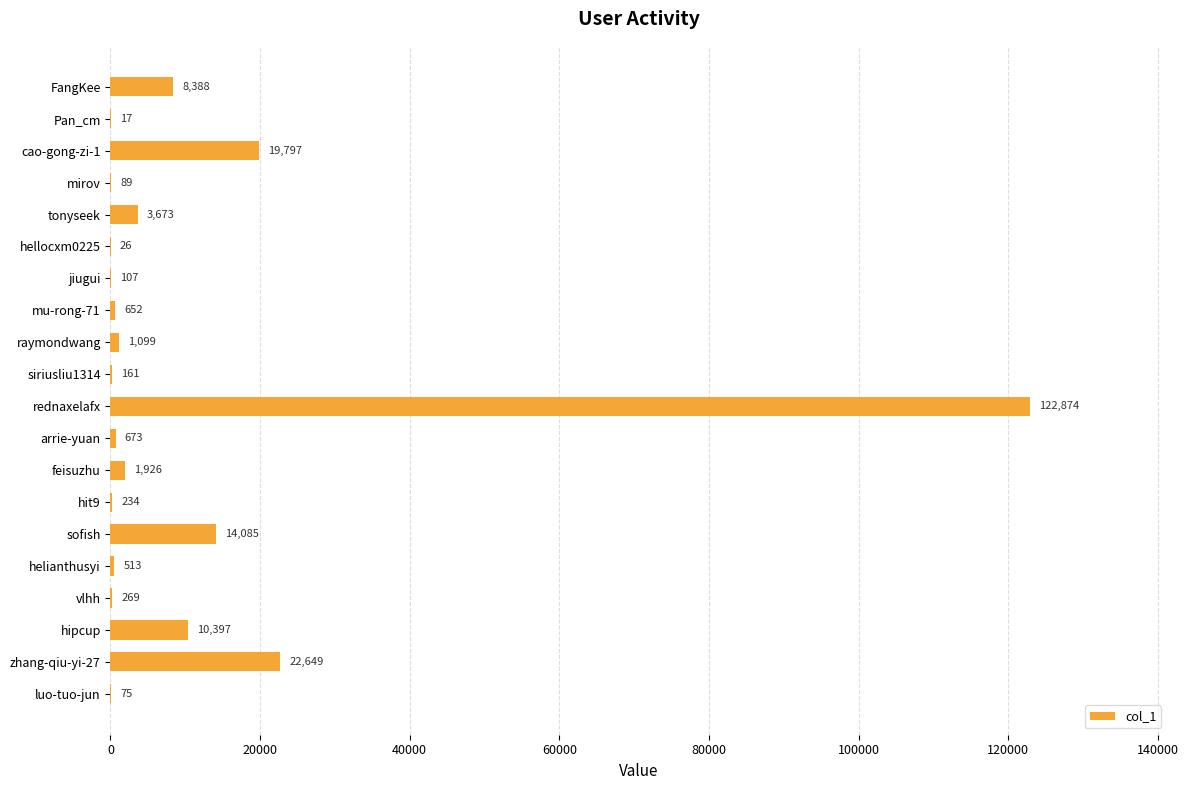

At which label is the value closest to 61445?

zhang-qiu-yi-27